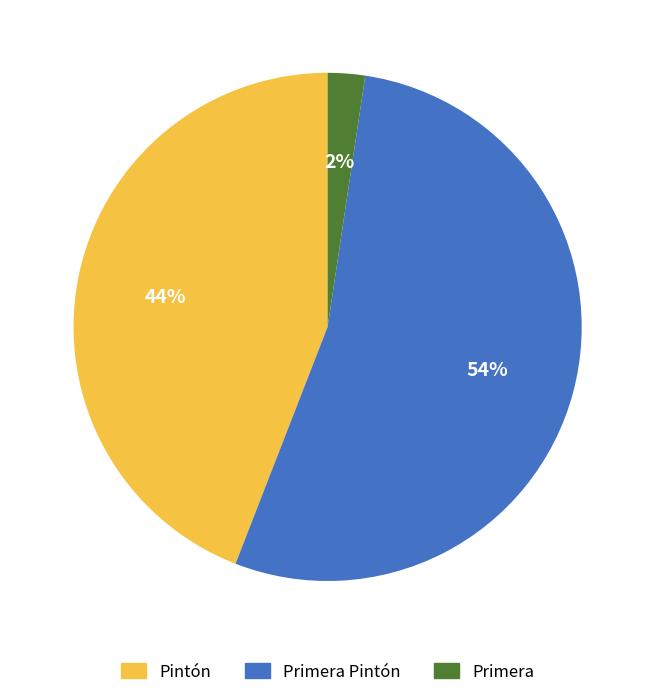

Which has a higher value, Pintón or Primera Pintón?

Primera Pintón